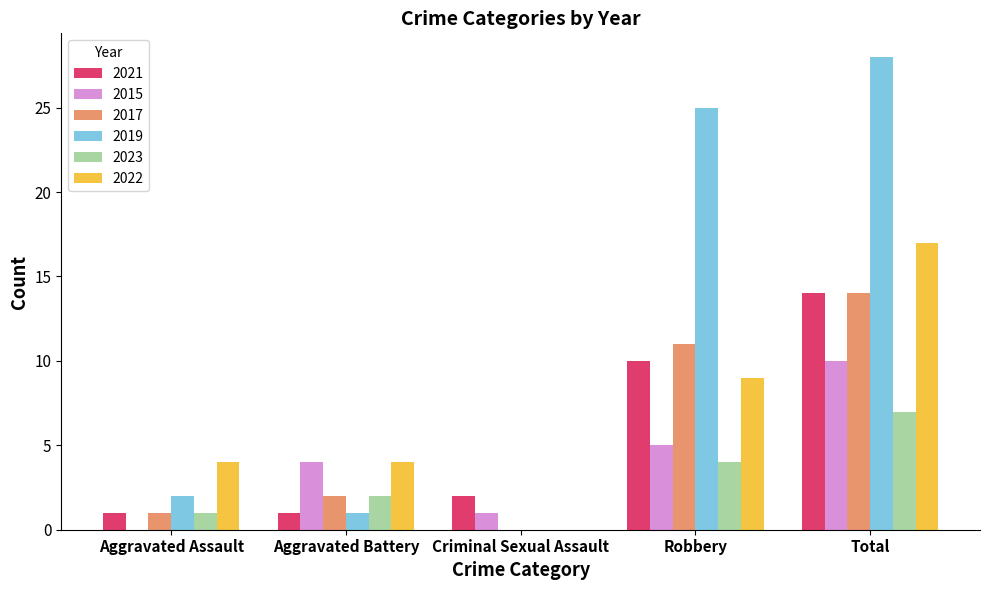

How many distinct data groups are displayed?

6